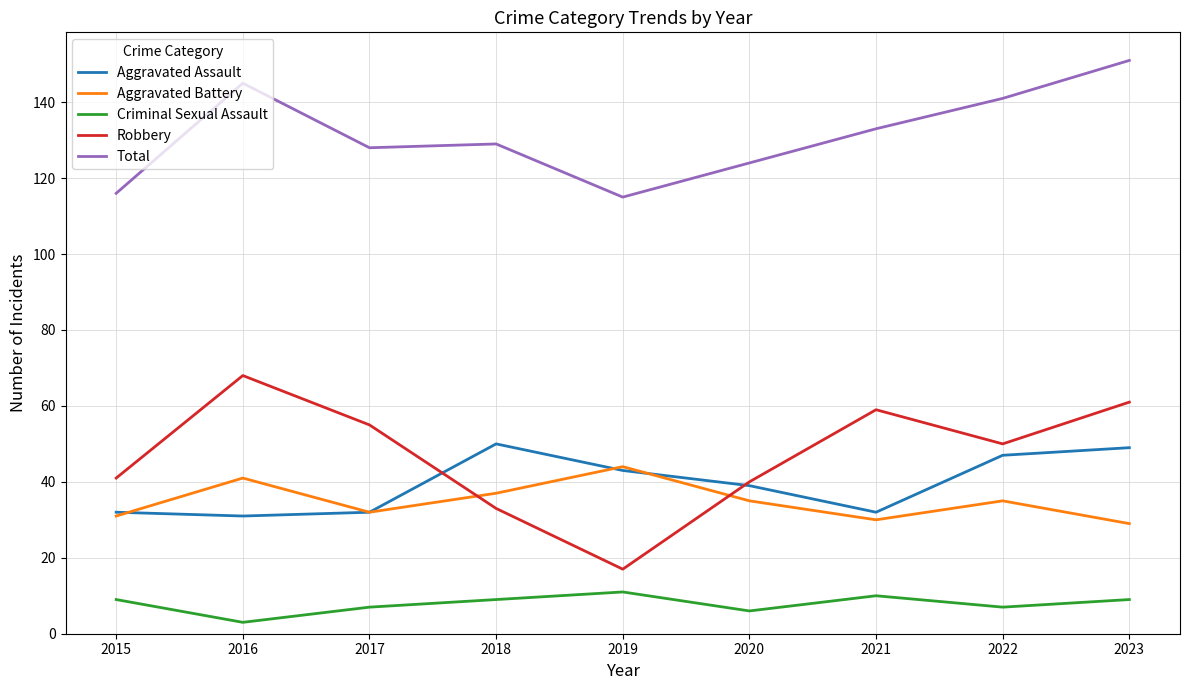

True or false: Total and Robbery intersect in this chart.

False